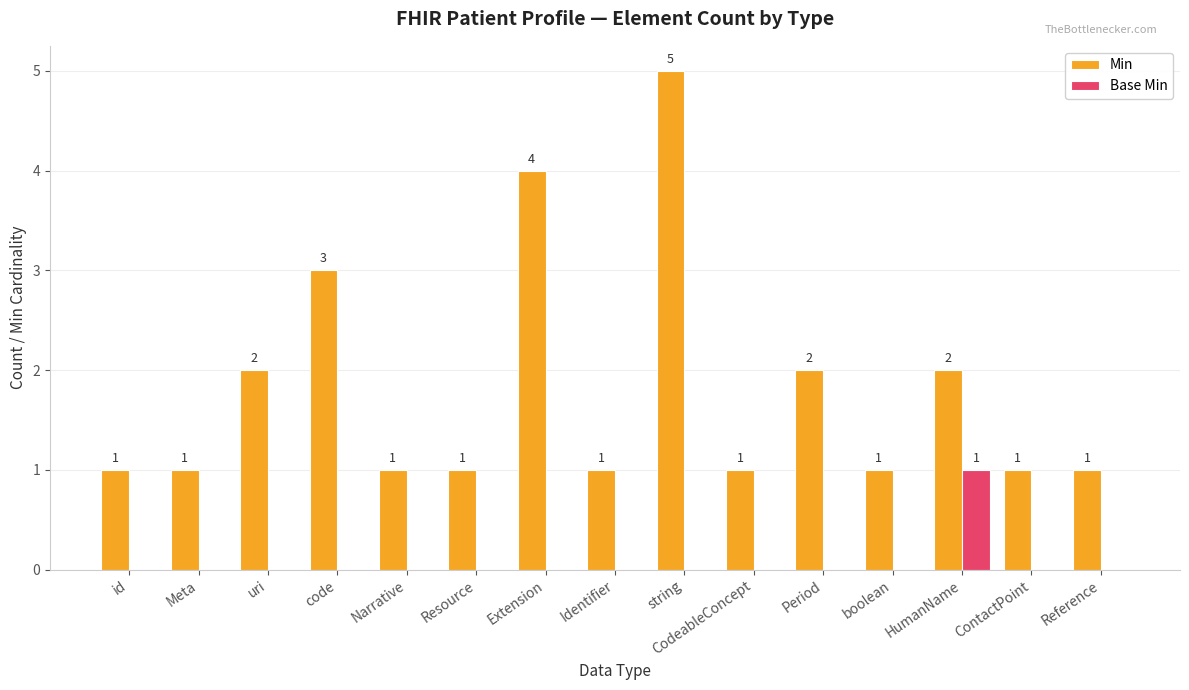

Reading right to left, transcribe all the data shown in this chart.

Min: Reference=1	ContactPoint=1	HumanName=2	boolean=1	Period=2	CodeableConcept=1	string=5	Identifier=1	Extension=4	Resource=1	Narrative=1	code=3	uri=2	Meta=1	id=1
Base Min: Reference=0	ContactPoint=0	HumanName=1	boolean=0	Period=0	CodeableConcept=0	string=0	Identifier=0	Extension=0	Resource=0	Narrative=0	code=0	uri=0	Meta=0	id=0